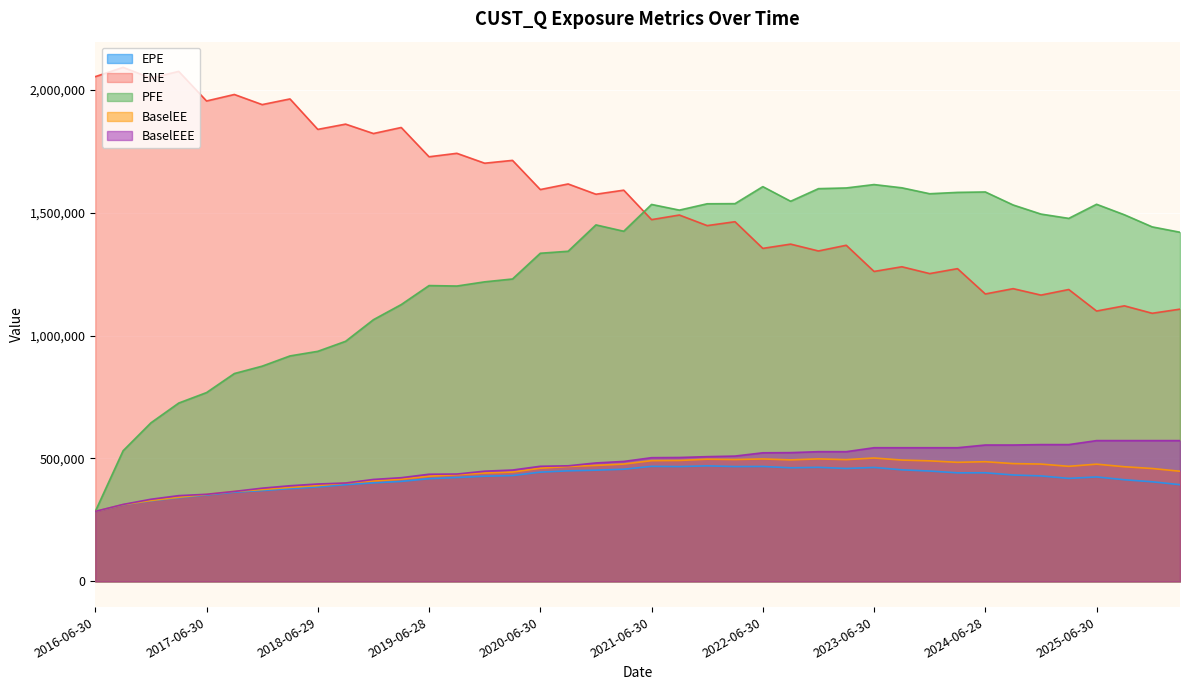

What is the value of the PFE point at the 11th from the left?

1064488.0